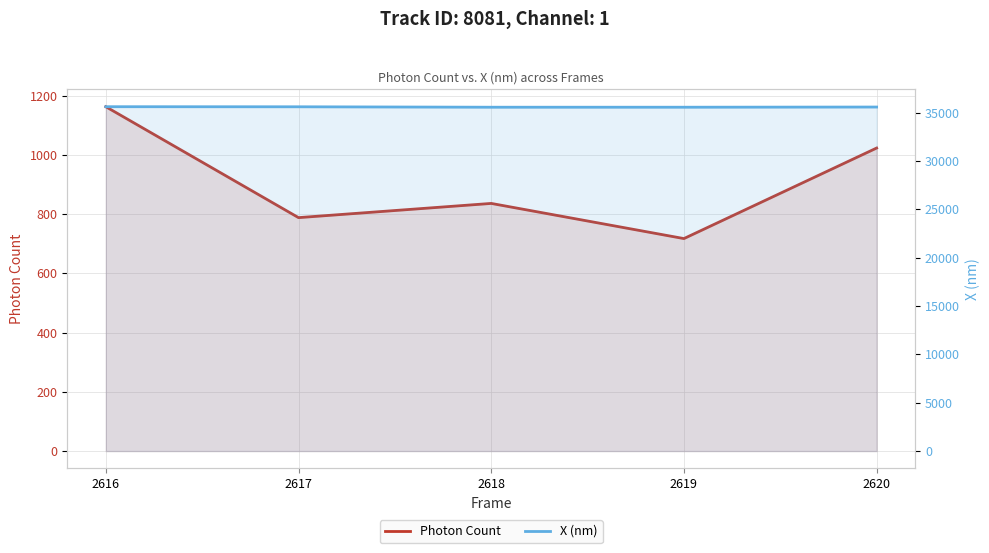

What is the average value of the Photon Count series?

905.7